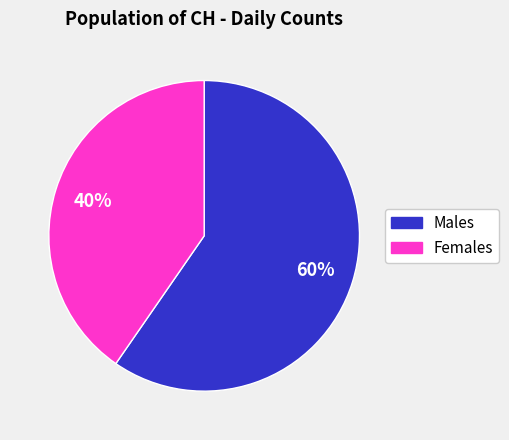

Is there any slice that represents more than half of the pie?

Yes